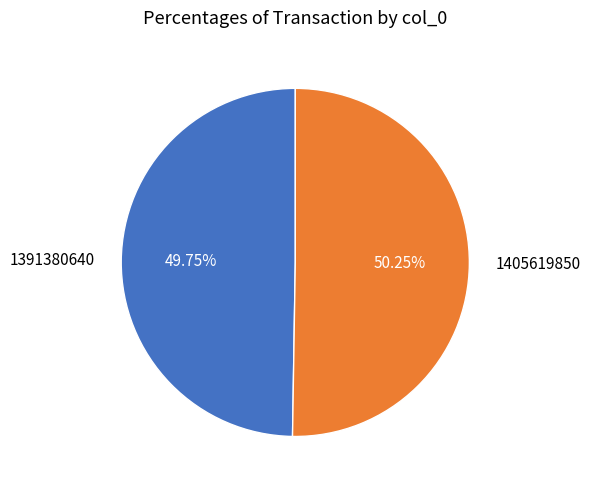

Approximately how many times larger is the value at 1405619850 compared to 1391380640?

1.0